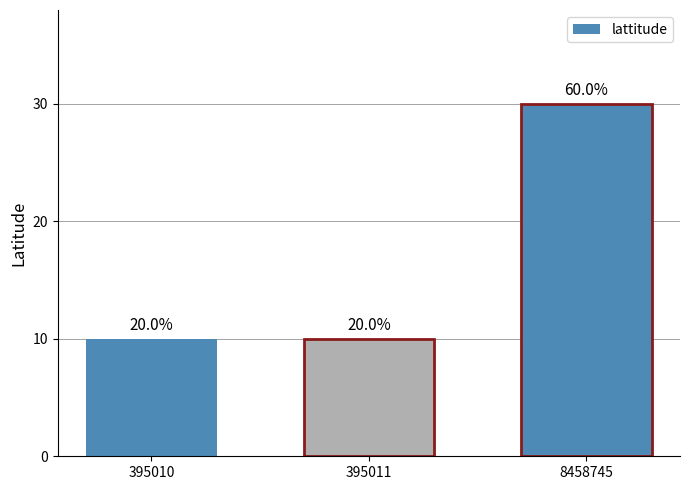

What is the difference between the maximum and minimum values?

20